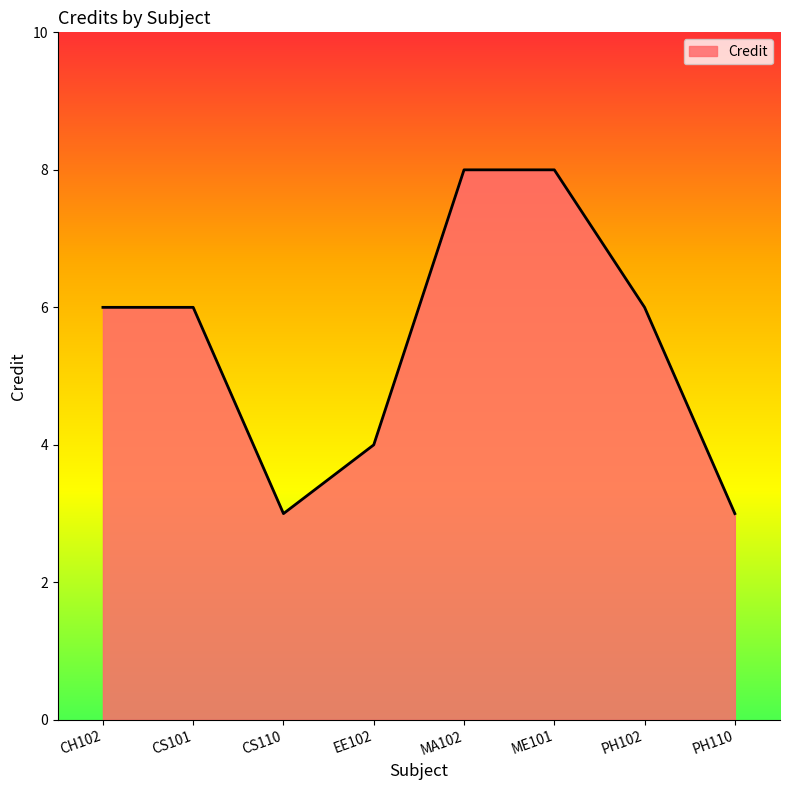

What position from the right is EE102?

5